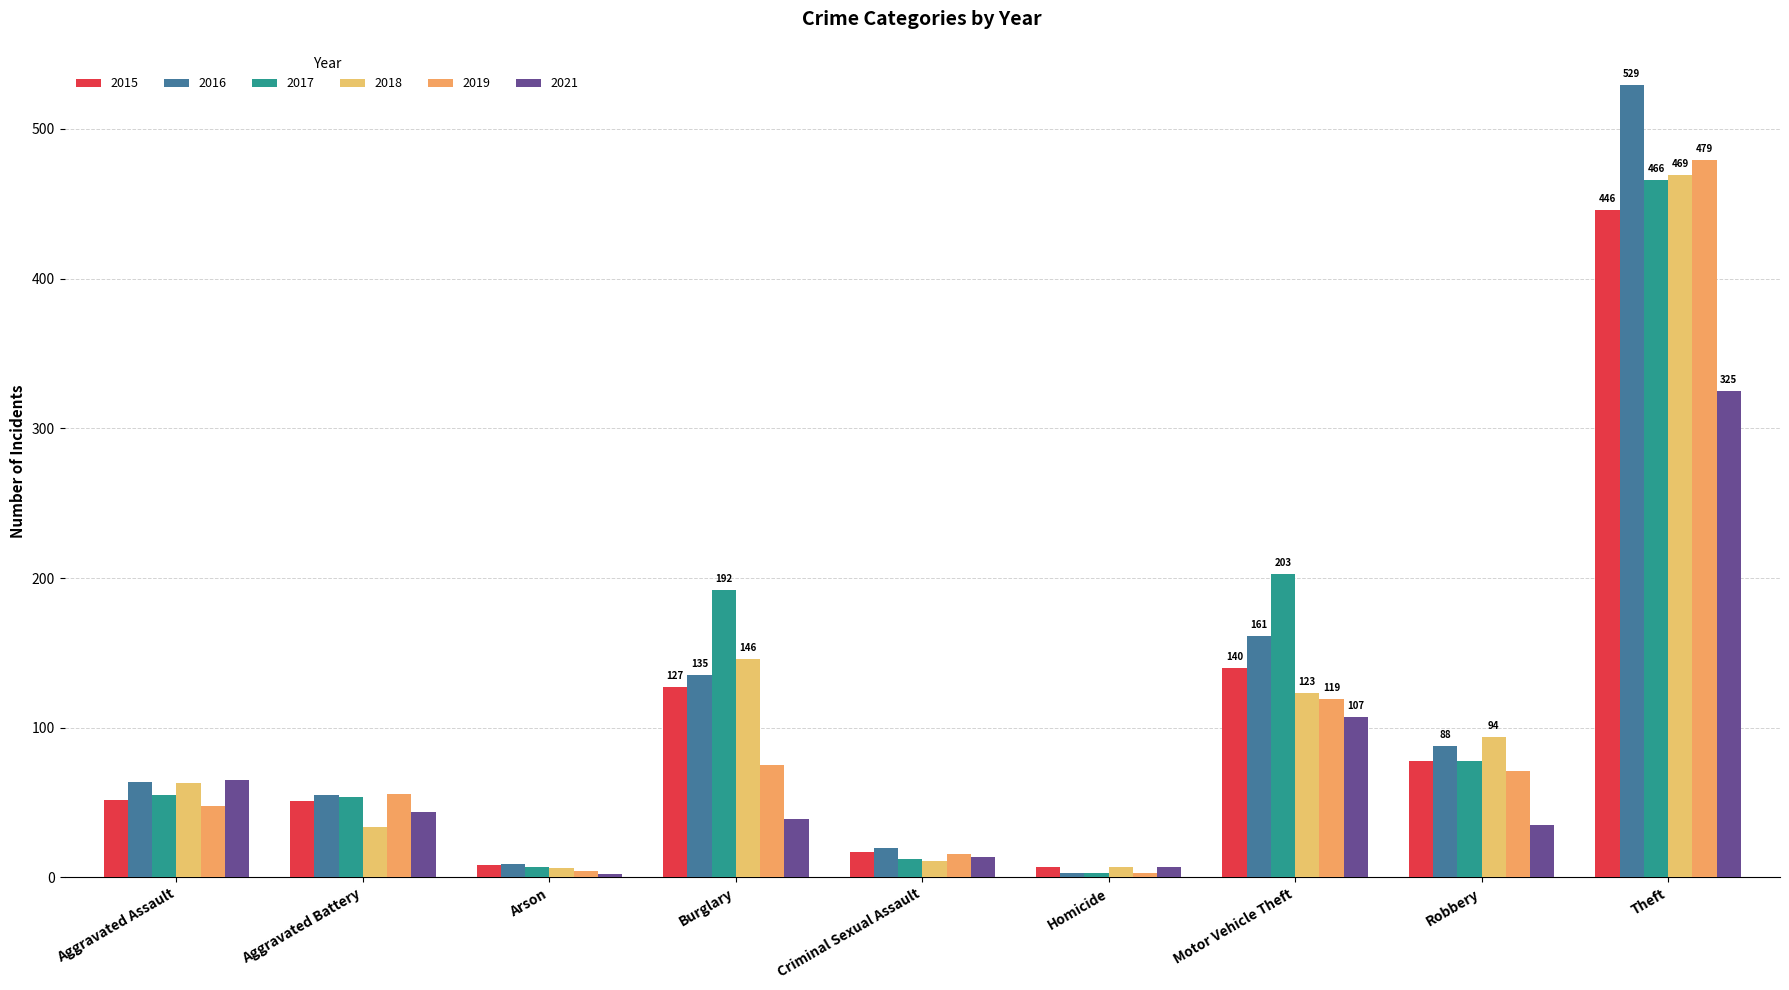

Rank the series at Aggravated Battery from highest to lowest value.

2019, 2016, 2017, 2015, 2021, 2018